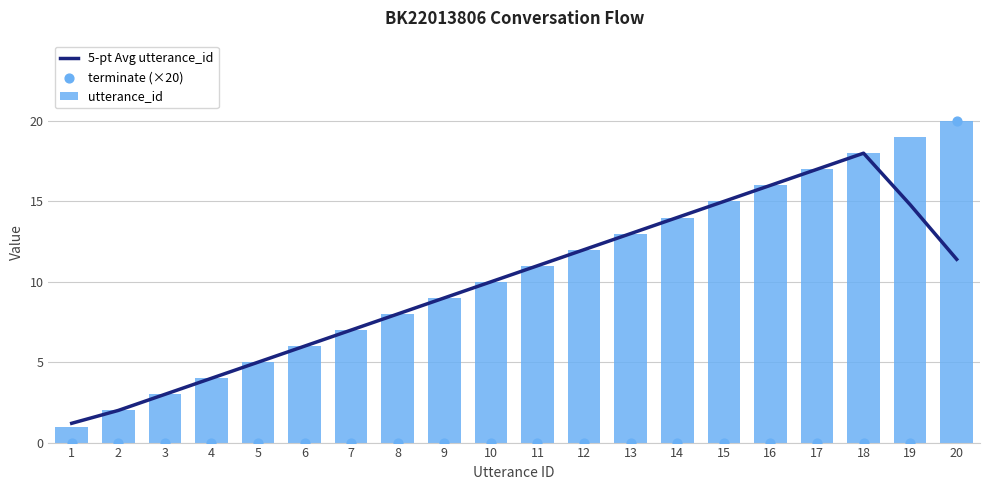

Is the value of terminate (×20) at 1 greater than the value of utterance_id at 7?

No